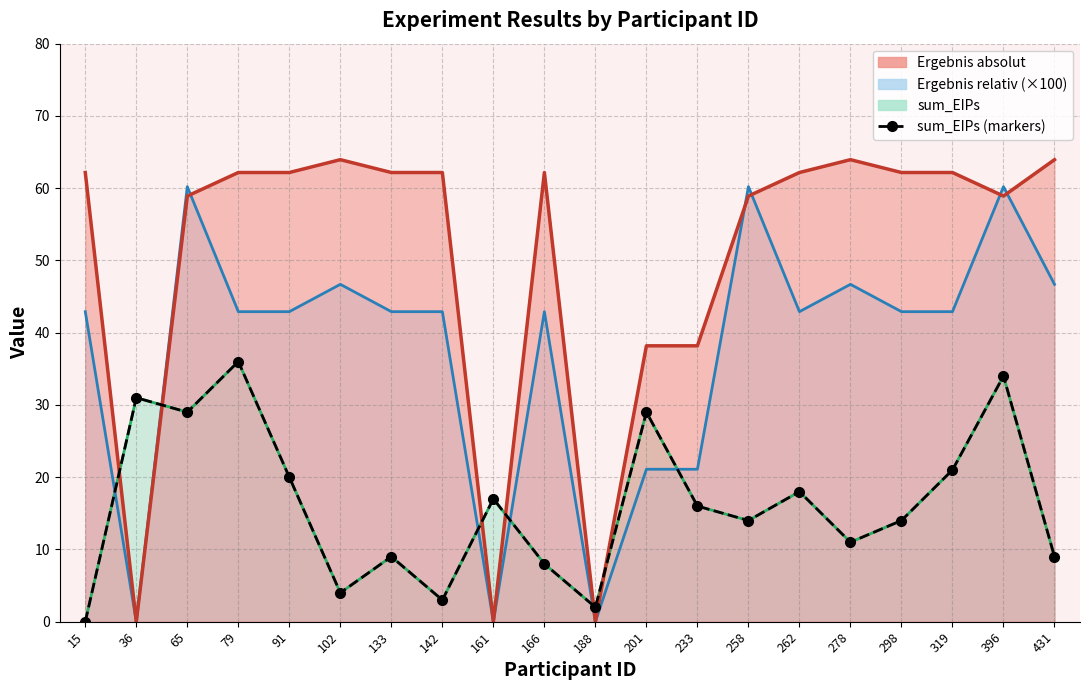

What is the difference between the values at 233 and 36?

15